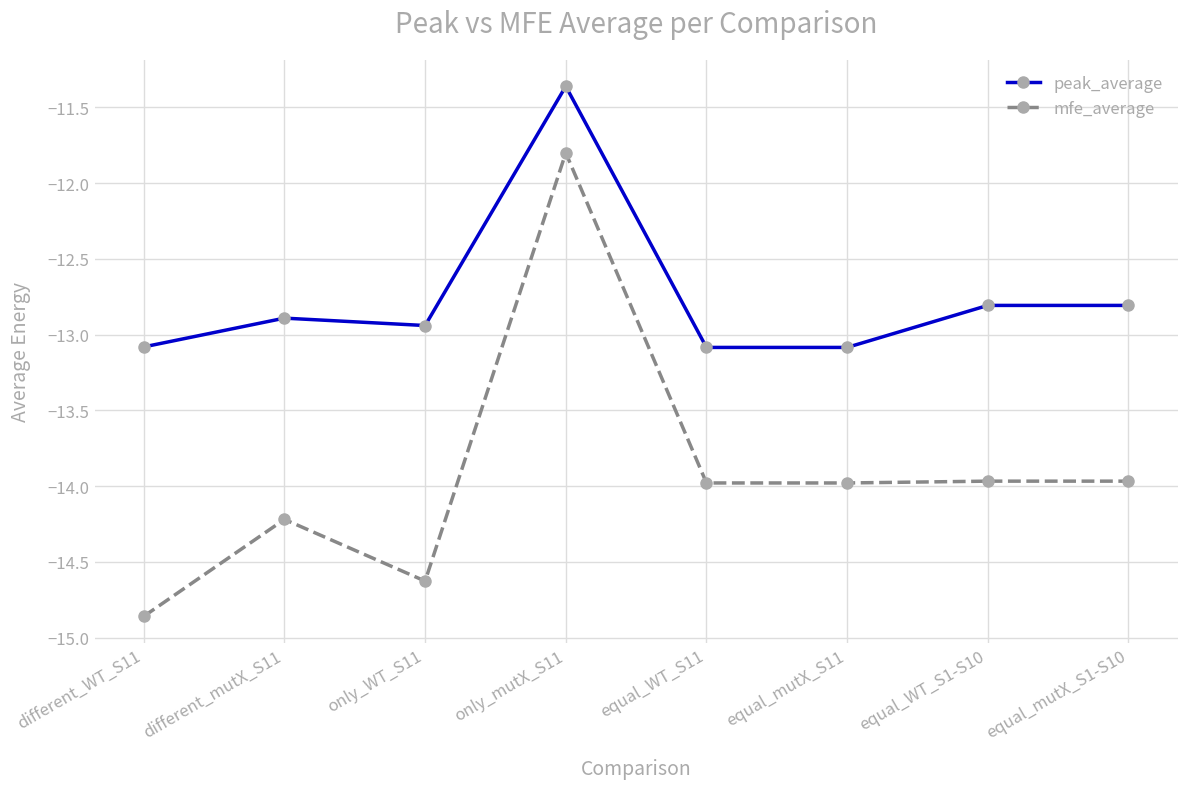

What is the label of the 3rd point from the left?

only_WT_S11